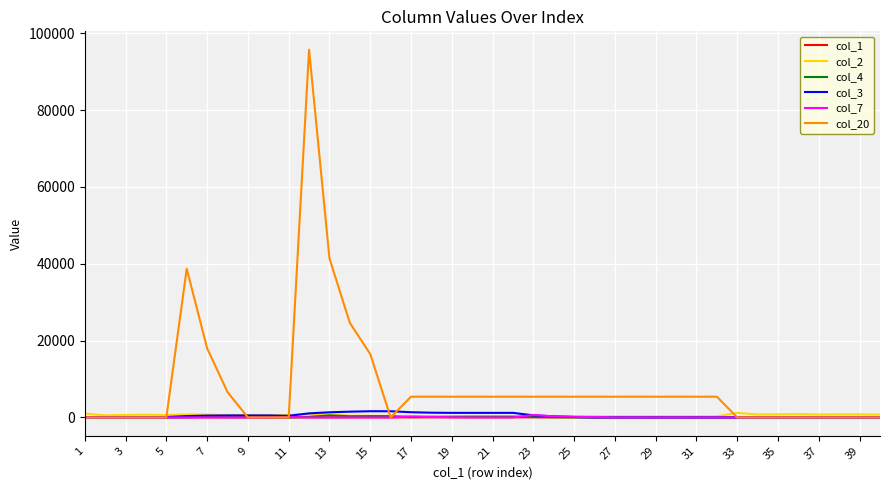

What is the greatest value displayed?

95700